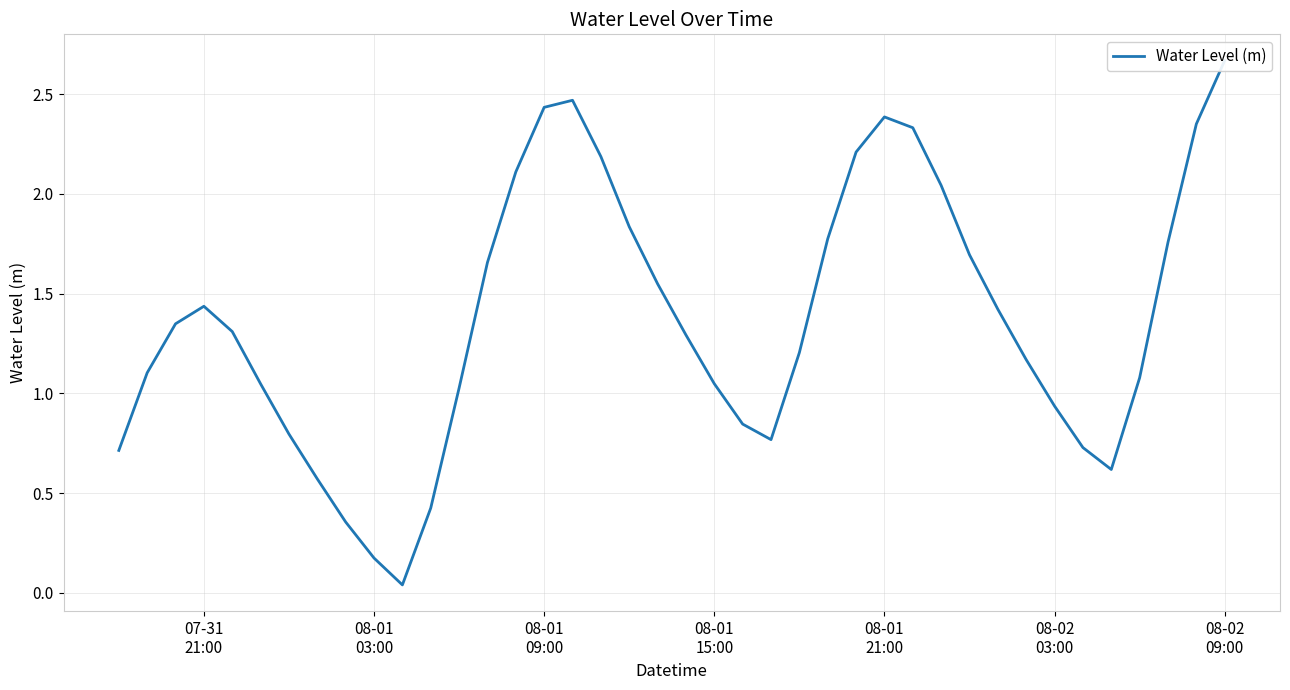

How many values are below 1?

12